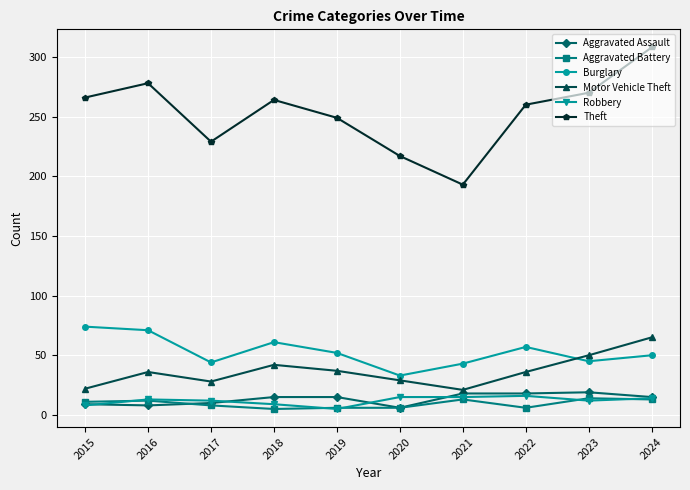

What is the maximum value for Motor Vehicle Theft?

65